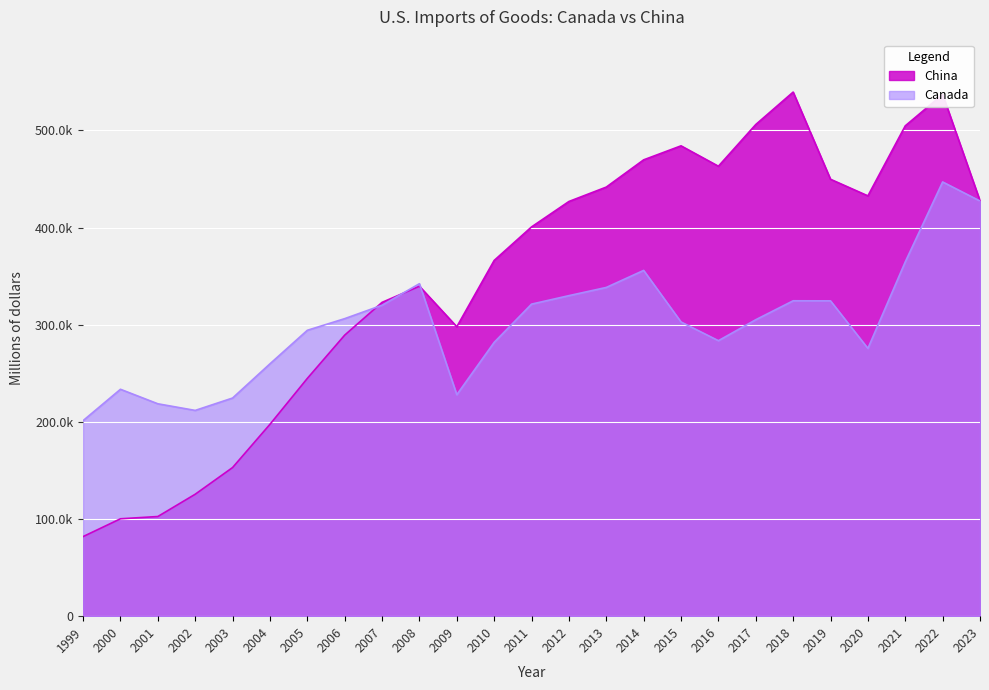

How many lines are shown in the chart?

2